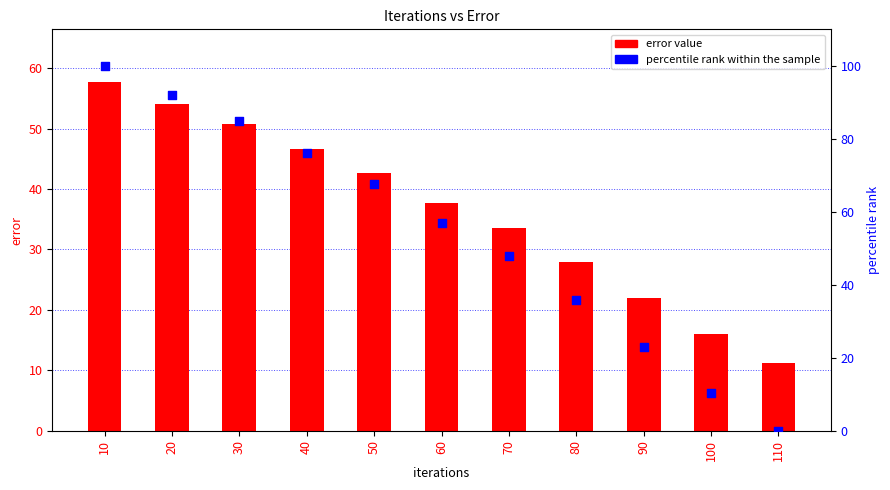

At how many categories does at least one series exceed 66?

5